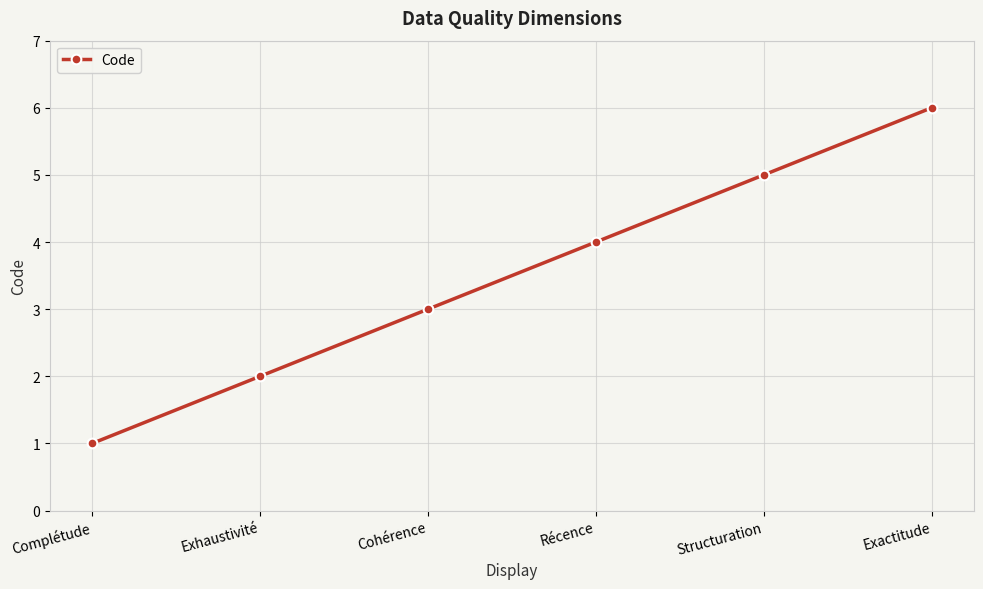

At which category does the chart reach its minimum across all series?

Complétude